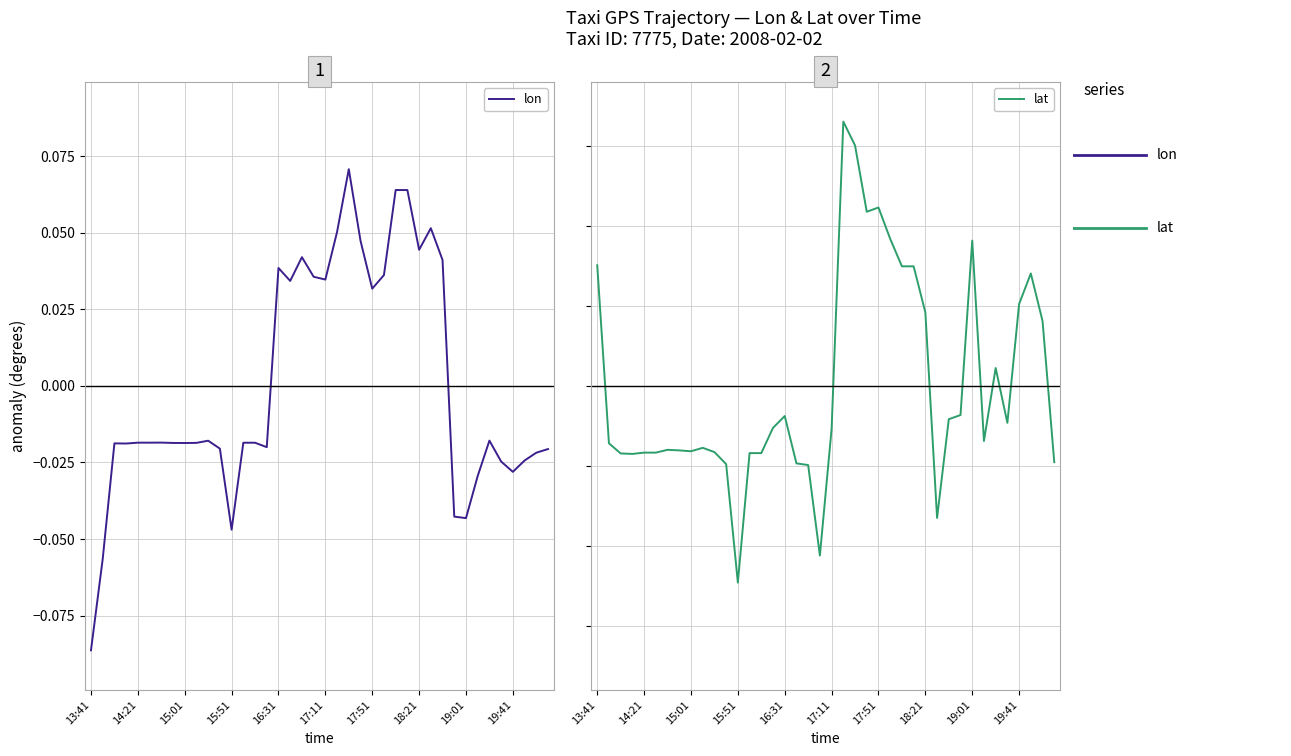

Which series has the widest spread of values?

lon